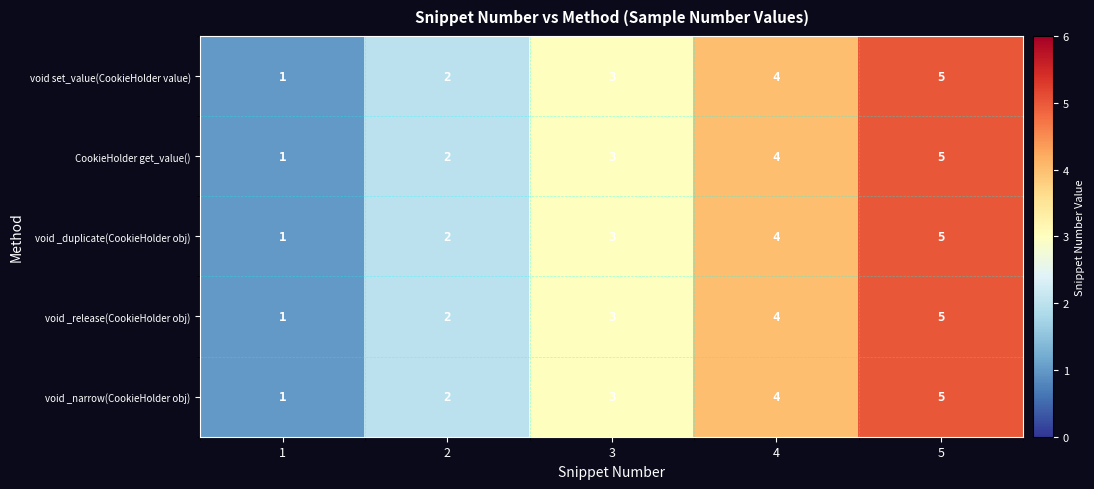

At which label is void _duplicate(CookieHolder obj) closest to 3?

3